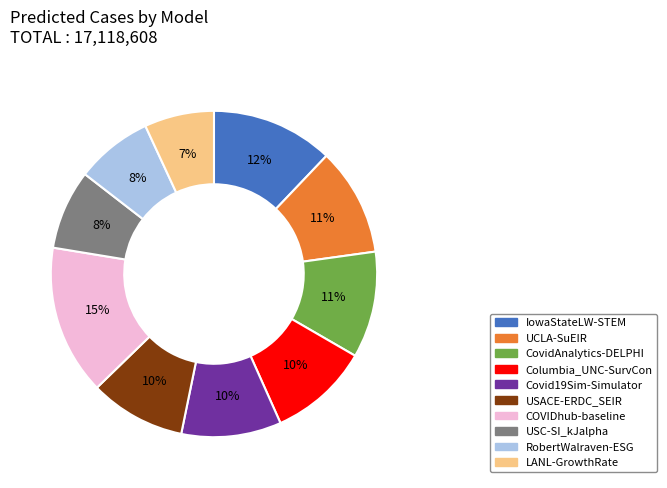

To the nearest percent, what percentage of the pie is IowaStateLW-STEM?

12%